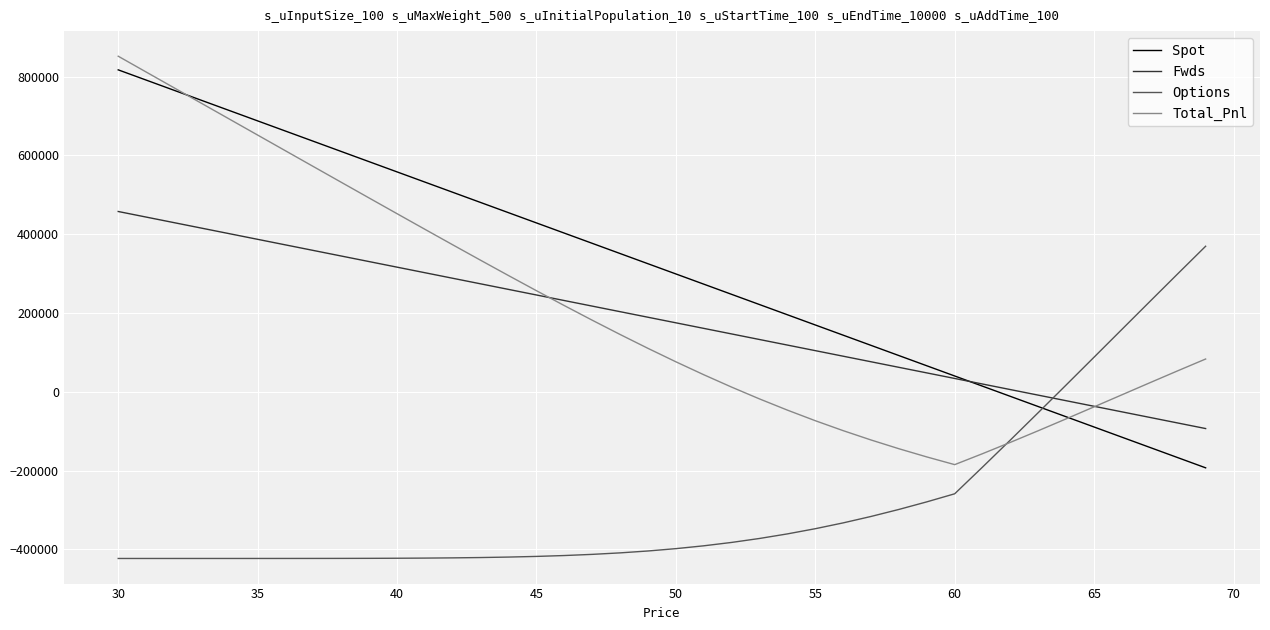

What is the maximum value shown in the chart?

851655.2